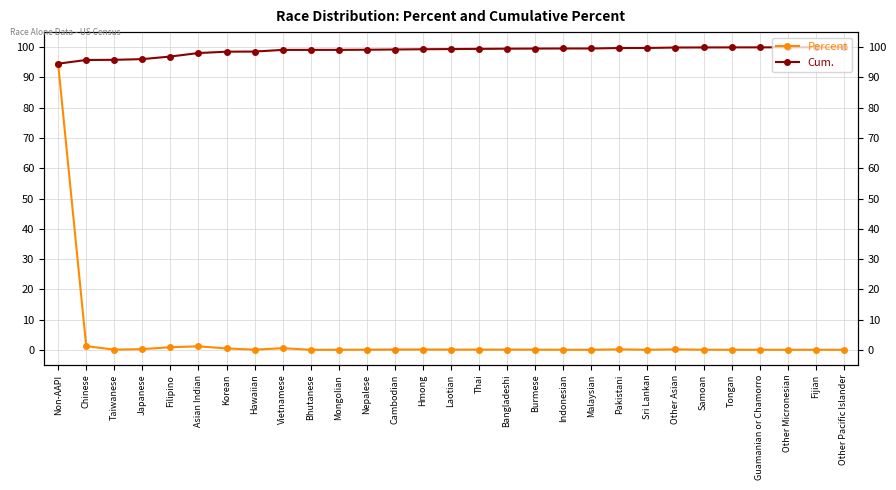

True or false: Percent and Cum. cross at least once.

False